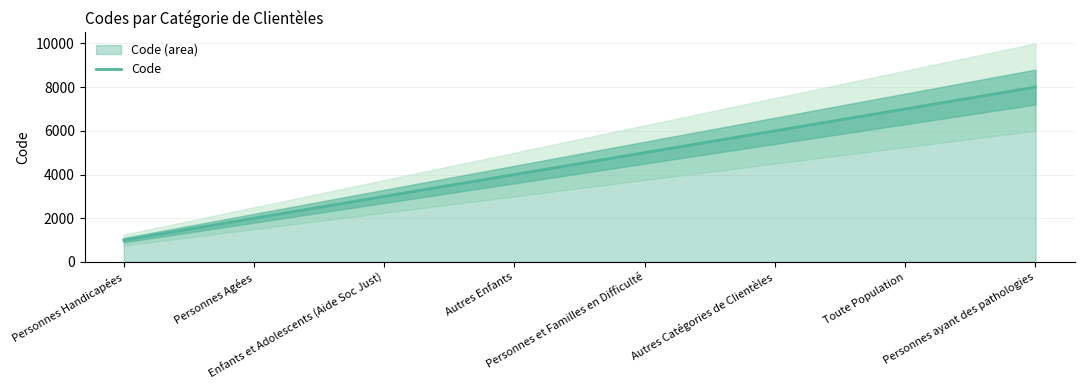

What is the difference between the maximum and minimum values?

7000